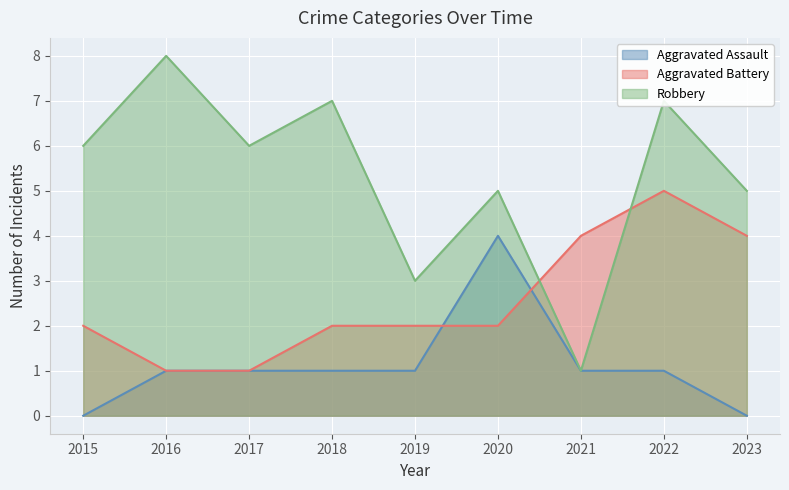

The Aggravated Battery series shows 1 at 2016. True or false?

True